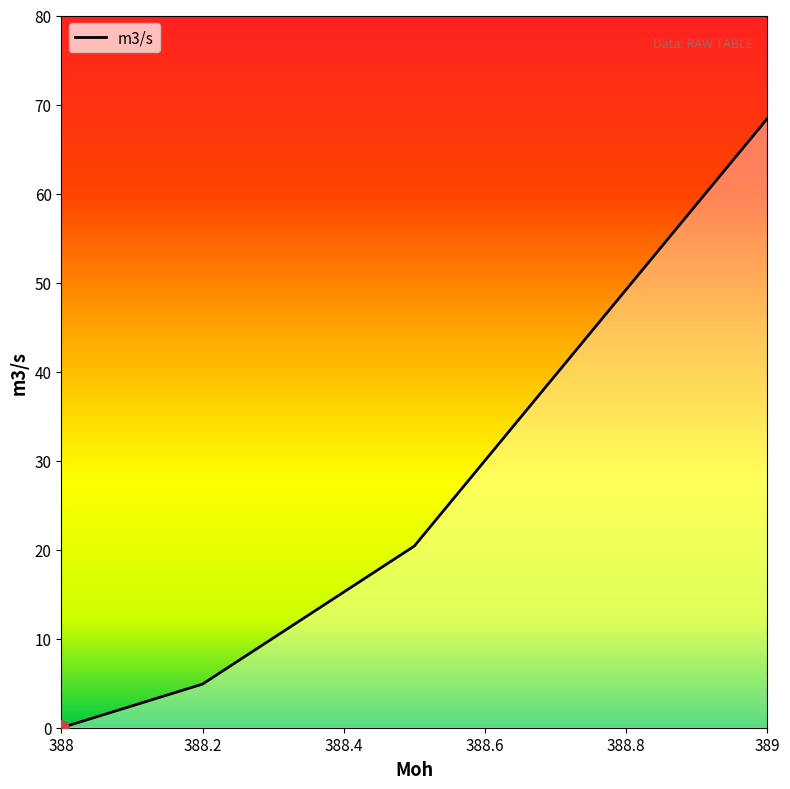

What is the change in value from 388.2 to 388.5?

+15.5